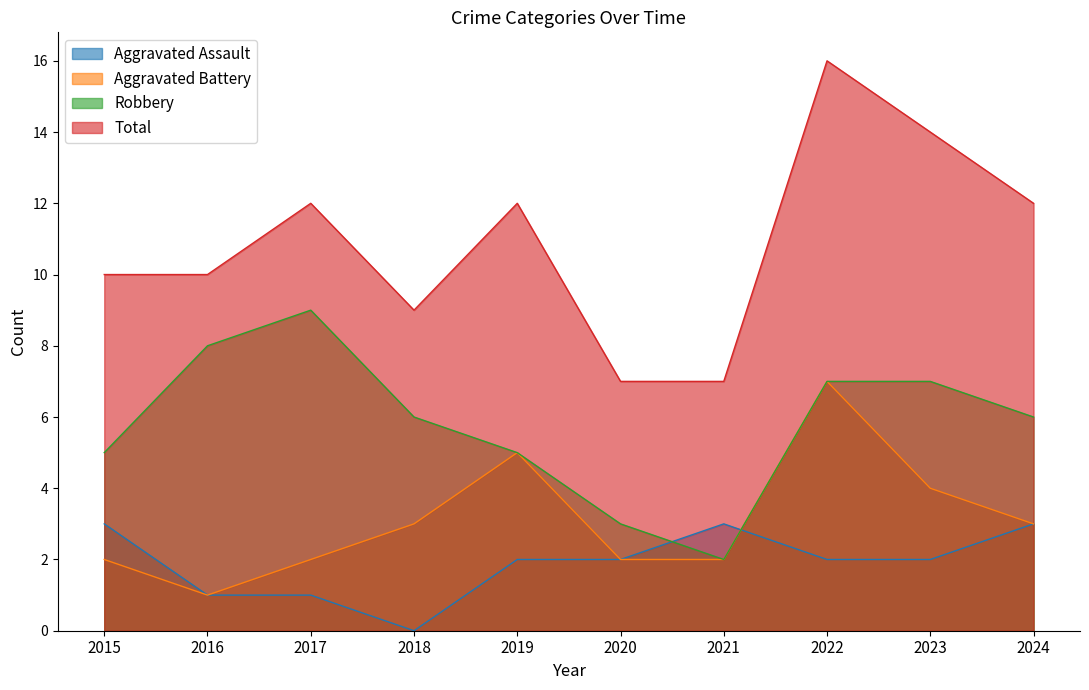

In Robbery, how many points are higher than both neighbors (excluding endpoints)?

1